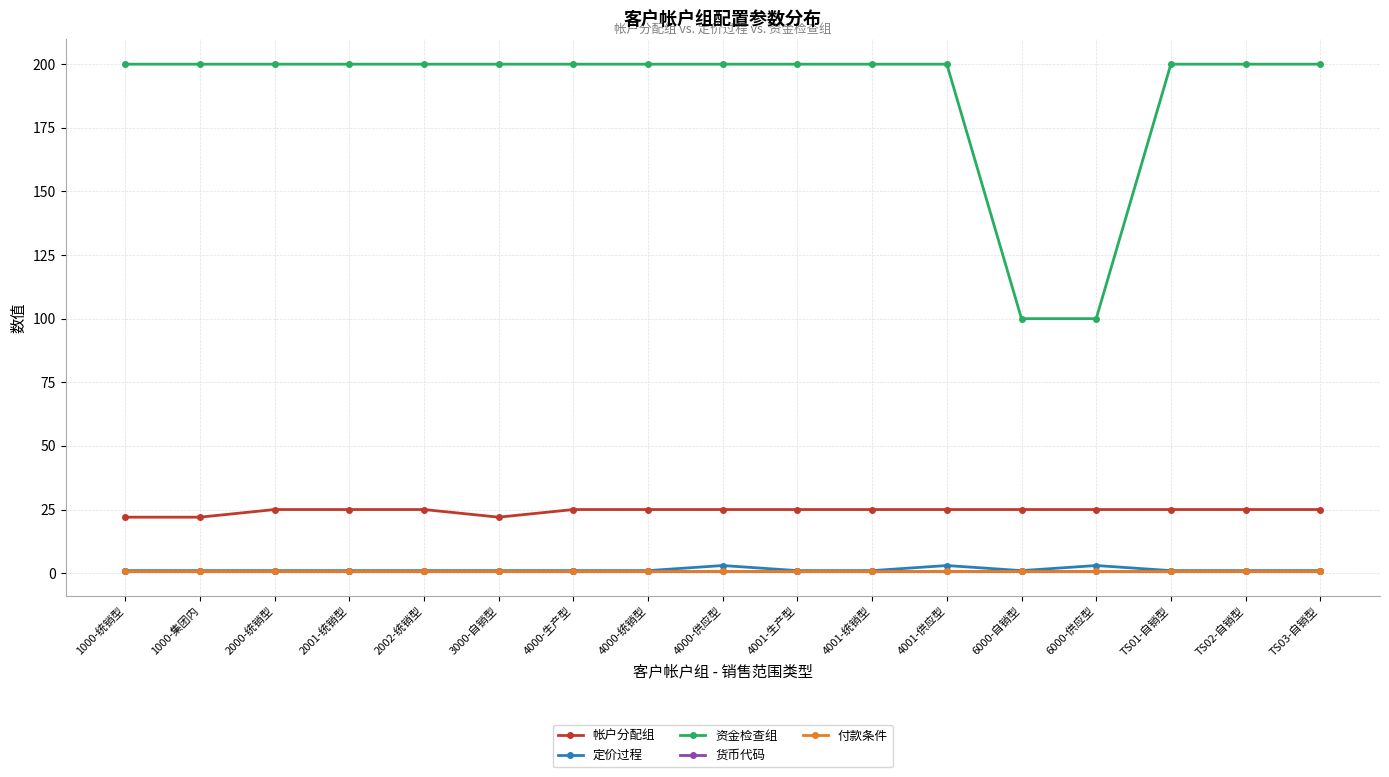

Is this an area chart (filled region under the line)?

No